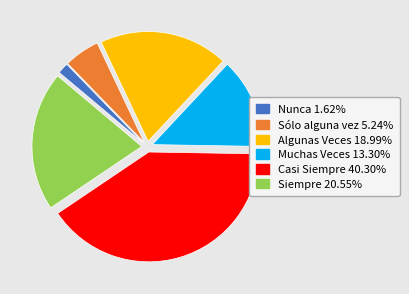

Does Sólo alguna vez account for over 50% of the chart?

No